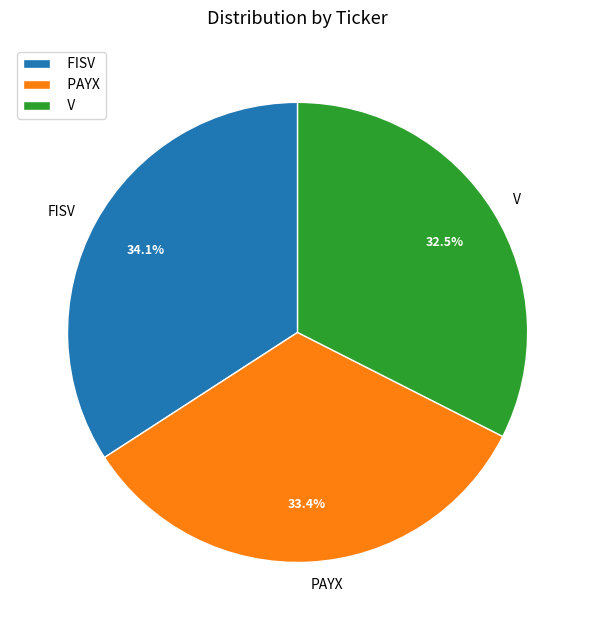

What is the largest slice in the pie chart?

FISV